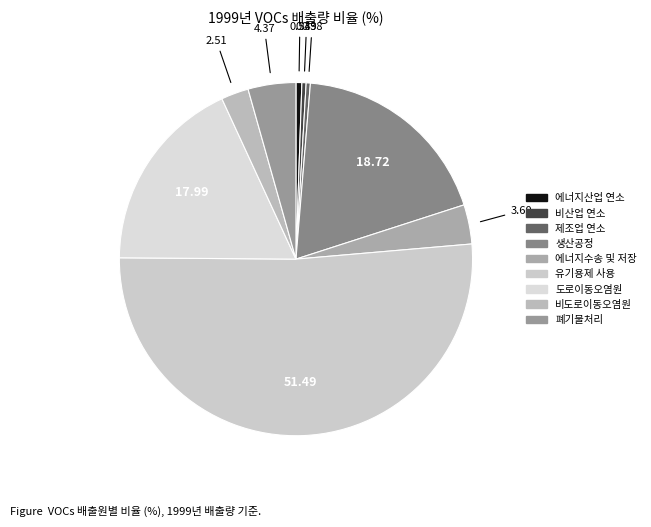

Is it true that 도로이동오염원 is 18% of the pie?

True